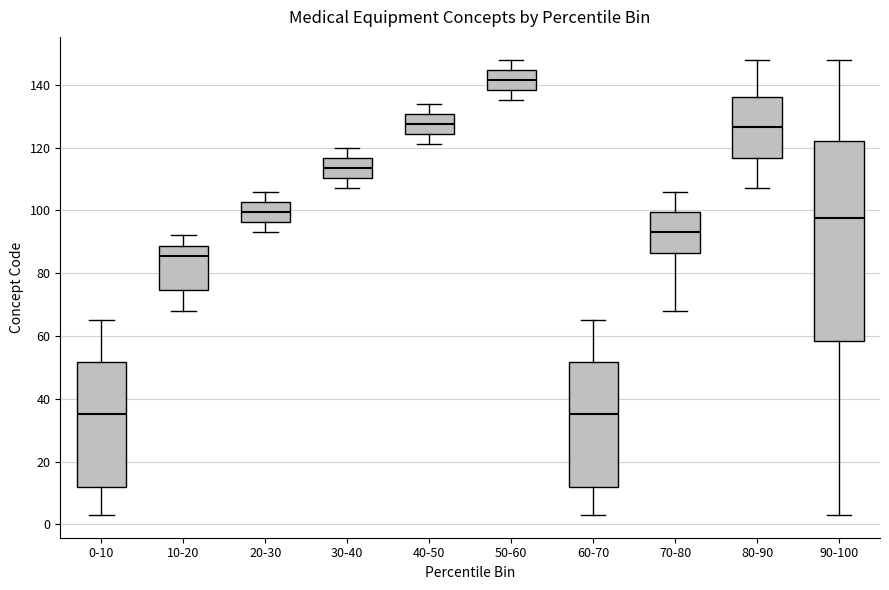

Reading left to right, read every box against the y-axis: the position of its median line, the range the box covers, and the ends of its whiskers. The values are not printed on the chart, so give them approximately, as read against the axis.

0-10: median 36, box 12 to 52, whiskers 4 to 66
10-20: median 86, box 74 to 88, whiskers 68 to 92
20-30: median 100, box 96 to 102, whiskers 94 to 106
30-40: median 114, box 110 to 116, whiskers 108 to 120
40-50: median 128, box 124 to 130, whiskers 122 to 134
50-60: median 142, box 138 to 144, whiskers 136 to 148
60-70: median 36, box 12 to 52, whiskers 4 to 66
70-80: median 94, box 86 to 100, whiskers 68 to 106
80-90: median 126, box 116 to 136, whiskers 108 to 148
90-100: median 98, box 58 to 122, whiskers 4 to 148